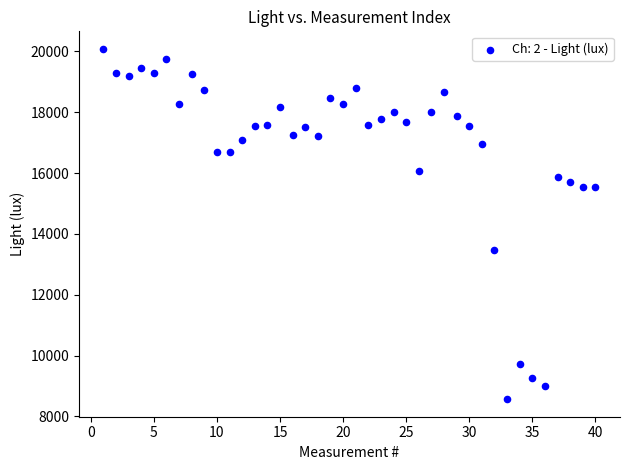

What Y value in the scatter plot is closest to 14327?

13475.8